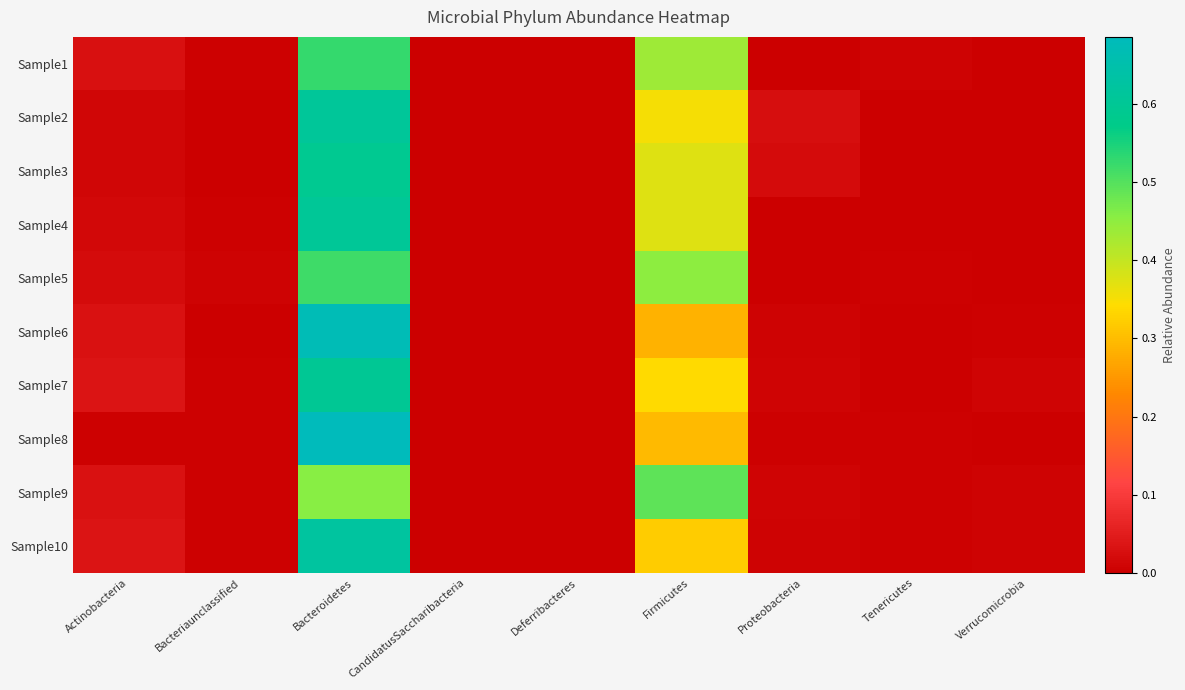

Reading left to right, what are all the values shown in this chart?

Sample1: Actinobacteria=0.0	Bacteriaunclassified=0.0	Bacteroidetes=0.5	CandidatusSaccharibacteria=0.0	Deferribacteres=0.0	Firmicutes=0.4	Proteobacteria=0.0	Tenericutes=0.0	Verrucomicrobia=0.0
Sample2: Actinobacteria=0.0	Bacteriaunclassified=0.0	Bacteroidetes=0.6	CandidatusSaccharibacteria=0.0	Deferribacteres=0.0	Firmicutes=0.4	Proteobacteria=0.0	Tenericutes=0.0	Verrucomicrobia=0.0
Sample3: Actinobacteria=0.0	Bacteriaunclassified=0.0	Bacteroidetes=0.6	CandidatusSaccharibacteria=0.0	Deferribacteres=0.0	Firmicutes=0.4	Proteobacteria=0.0	Tenericutes=0.0	Verrucomicrobia=0.0
Sample4: Actinobacteria=0.0	Bacteriaunclassified=0.0	Bacteroidetes=0.6	CandidatusSaccharibacteria=0.0	Deferribacteres=0.0	Firmicutes=0.4	Proteobacteria=0.0	Tenericutes=0.0	Verrucomicrobia=0.0
Sample5: Actinobacteria=0.0	Bacteriaunclassified=0.0	Bacteroidetes=0.5	CandidatusSaccharibacteria=0.0	Deferribacteres=0.0	Firmicutes=0.5	Proteobacteria=0.0	Tenericutes=0.0	Verrucomicrobia=0.0
Sample6: Actinobacteria=0.0	Bacteriaunclassified=0.0	Bacteroidetes=0.7	CandidatusSaccharibacteria=0.0	Deferribacteres=0.0	Firmicutes=0.3	Proteobacteria=0.0	Tenericutes=0.0	Verrucomicrobia=0.0
Sample7: Actinobacteria=0.0	Bacteriaunclassified=0.0	Bacteroidetes=0.6	CandidatusSaccharibacteria=0.0	Deferribacteres=0.0	Firmicutes=0.3	Proteobacteria=0.0	Tenericutes=0.0	Verrucomicrobia=0.0
Sample8: Actinobacteria=0.0	Bacteriaunclassified=0.0	Bacteroidetes=0.7	CandidatusSaccharibacteria=0.0	Deferribacteres=0.0	Firmicutes=0.3	Proteobacteria=0.0	Tenericutes=0.0	Verrucomicrobia=0.0
Sample9: Actinobacteria=0.0	Bacteriaunclassified=0.0	Bacteroidetes=0.5	CandidatusSaccharibacteria=0.0	Deferribacteres=0.0	Firmicutes=0.5	Proteobacteria=0.0	Tenericutes=0.0	Verrucomicrobia=0.0
Sample10: Actinobacteria=0.0	Bacteriaunclassified=0.0	Bacteroidetes=0.6	CandidatusSaccharibacteria=0.0	Deferribacteres=0.0	Firmicutes=0.3	Proteobacteria=0.0	Tenericutes=0.0	Verrucomicrobia=0.0